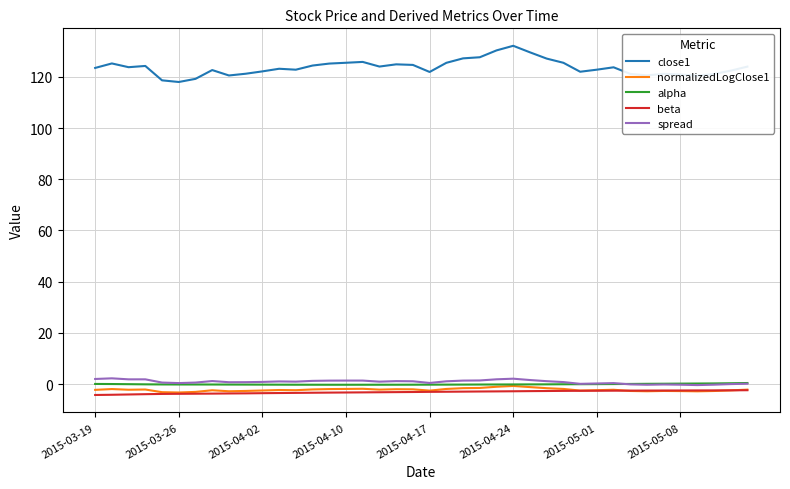

Which series has the largest range (max minus min)?

close1